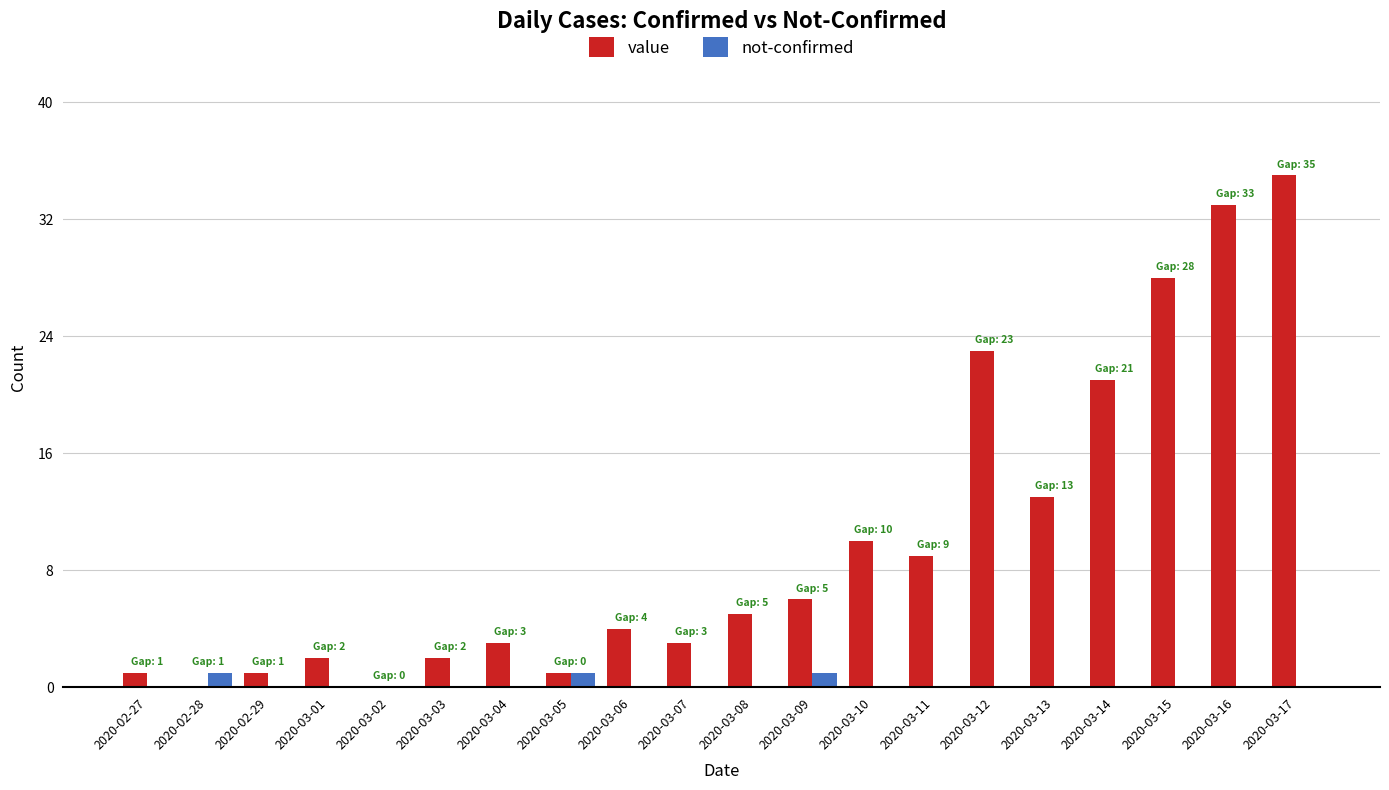

At which category is the sum across all series the highest?

2020-03-17